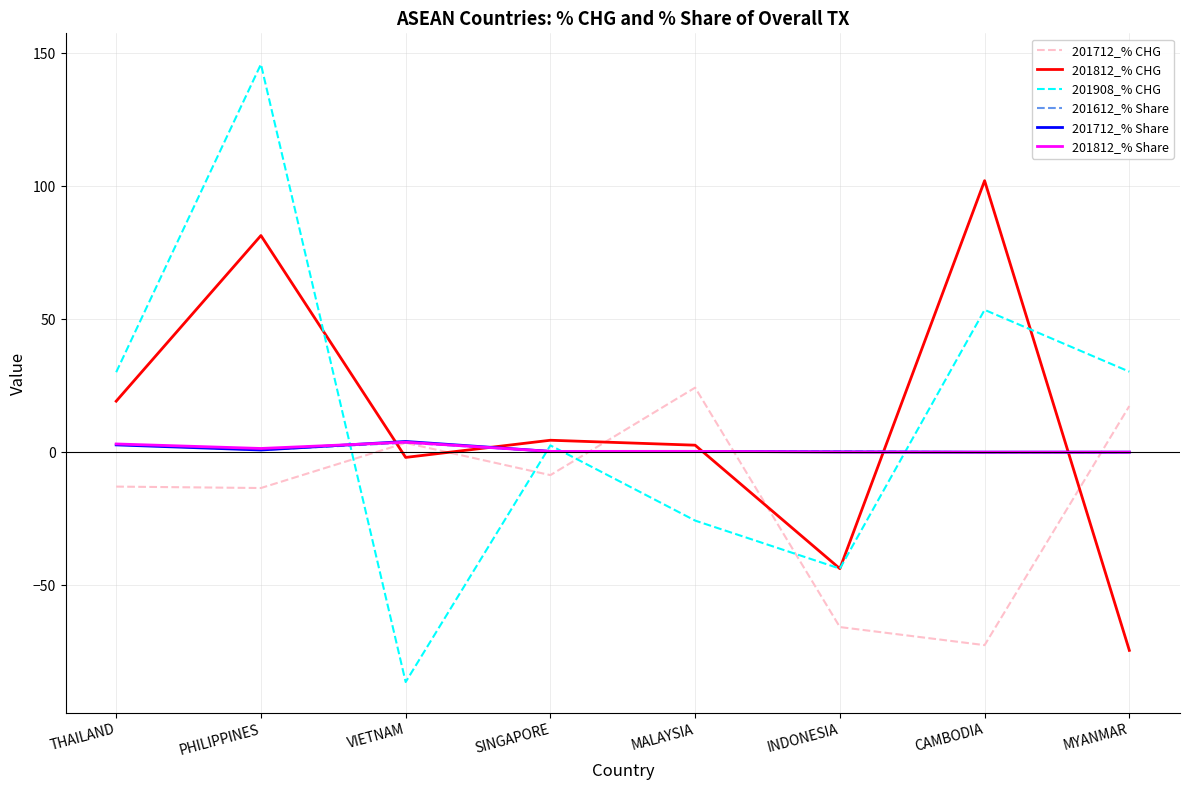

The value of 201712_% CHG at INDONESIA is -65.8. True or false?

True